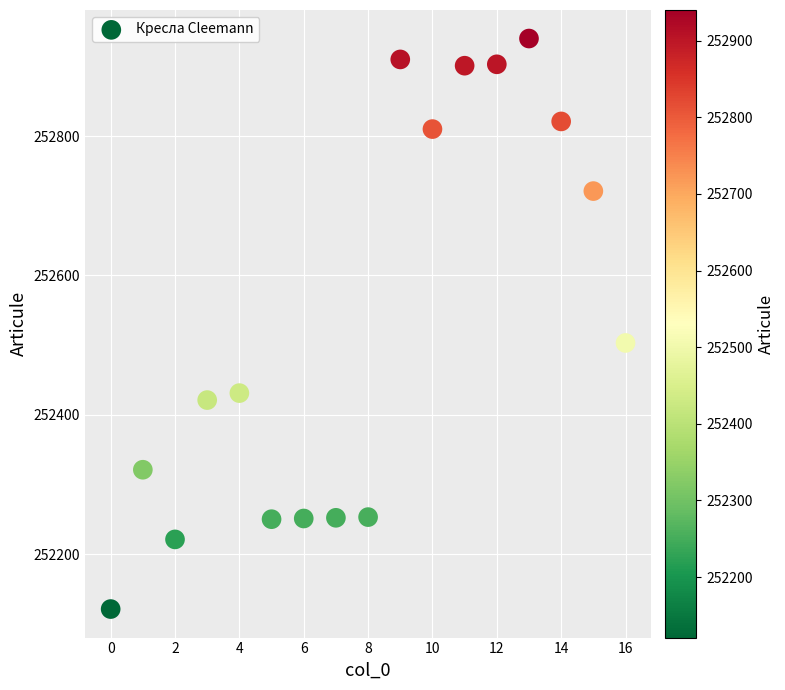

What Y value in the scatter plot is closest to 252530?

252503